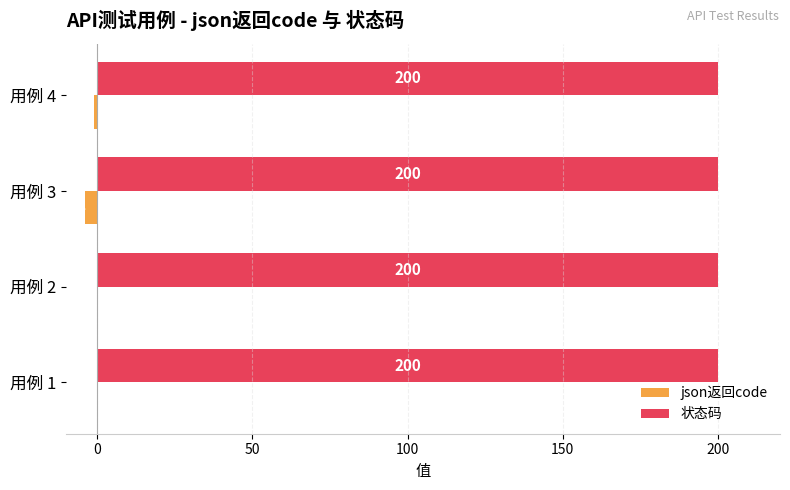

The value of 状态码 at 用例 2 is 98. True or false?

False